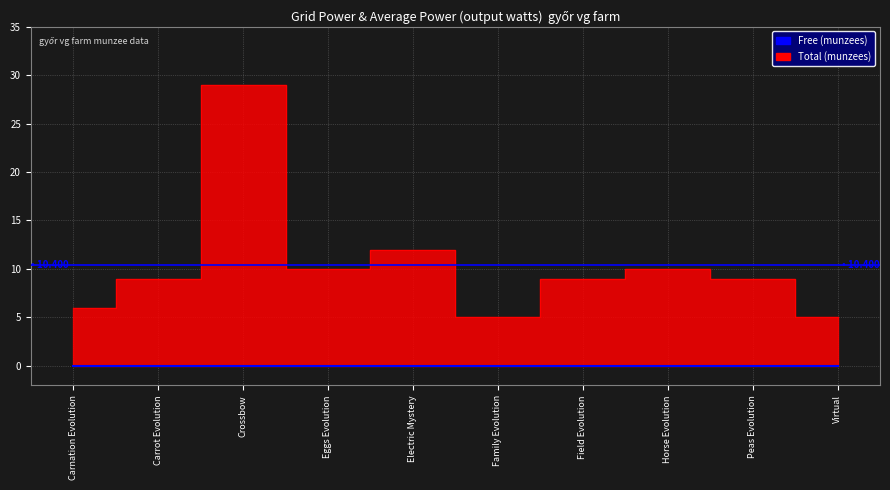

What is the difference between the maximum and minimum values?

24